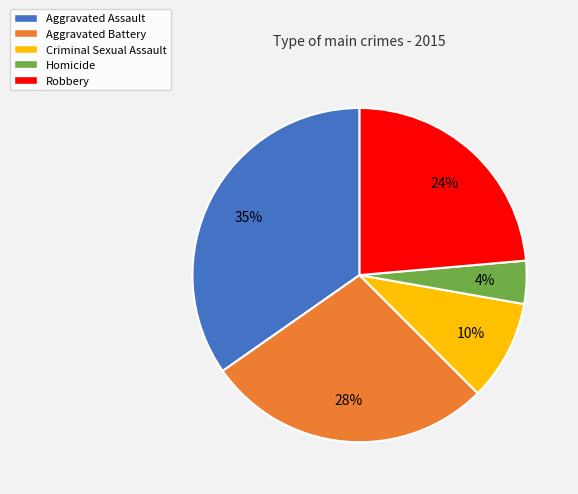

How many slices are in this pie chart?

5